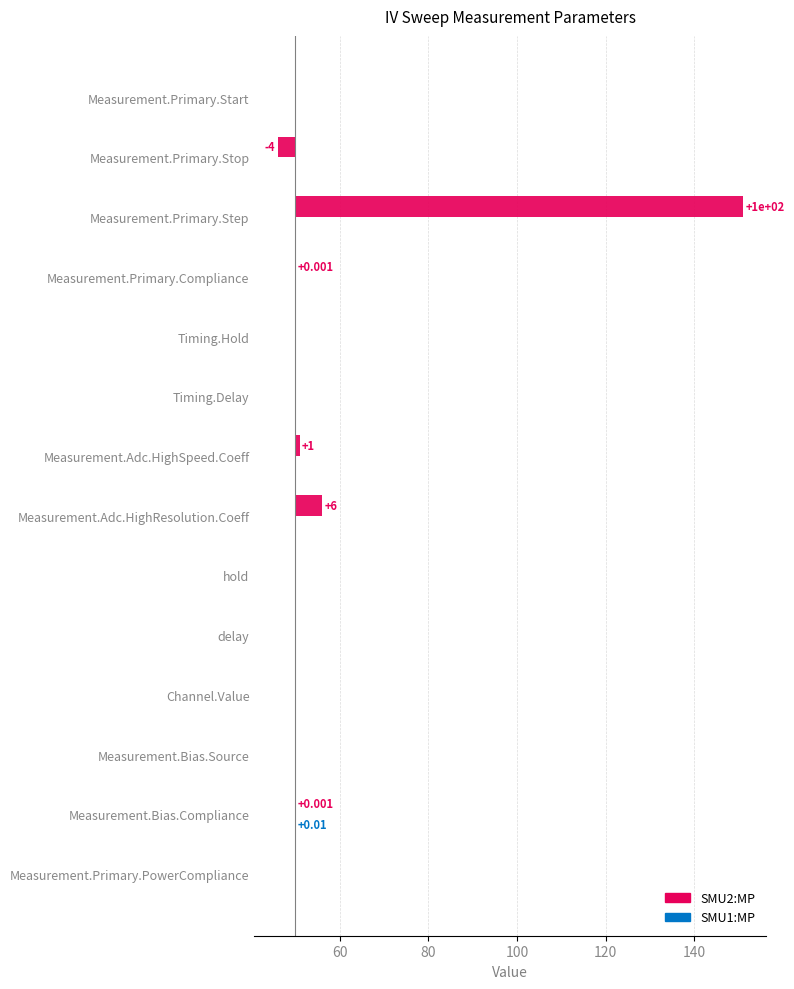

Reading left to right, list all the values displayed in this chart.

SMU2:MP: 0.0	-4.0	101.0	0.0	0.0	0.0	1.0	6.0	0.0	0.0	0.0	0.0	0.0	0.0
SMU1:MP: 0.0	0.0	0.0	0.0	0.0	0.0	0.0	0.0	0.0	0.0	0.0	0.0	0.0	0.0